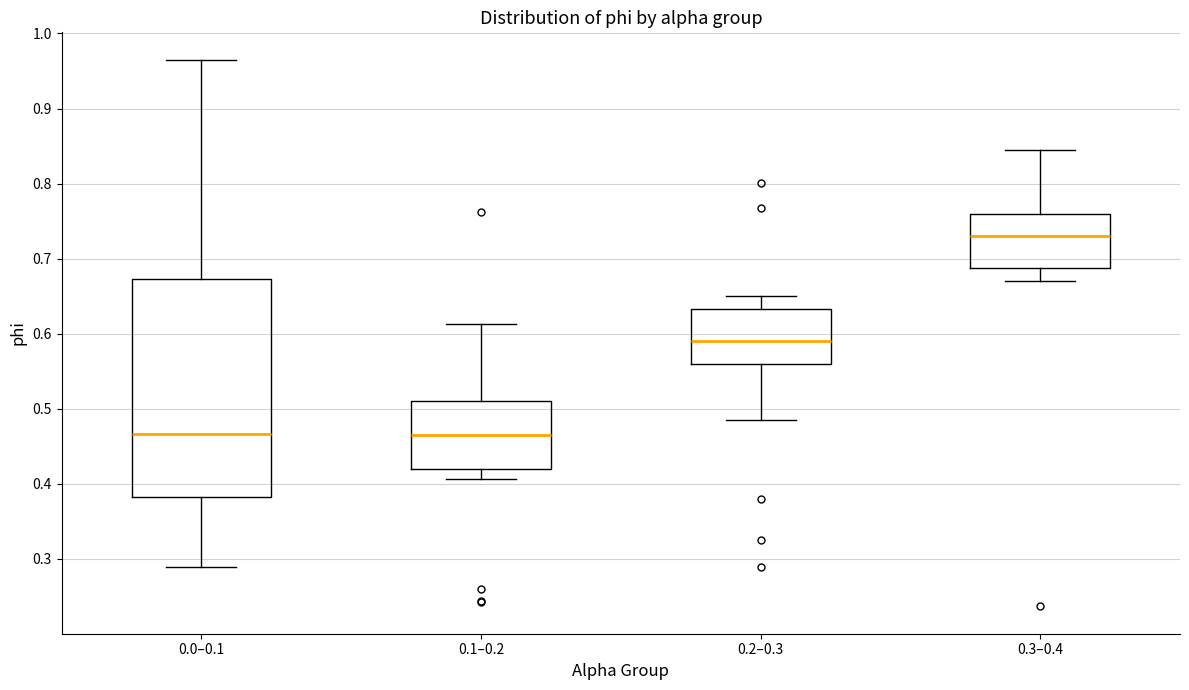

Which box is the tallest, from its lower edge to its upper edge?

0.0–0.1